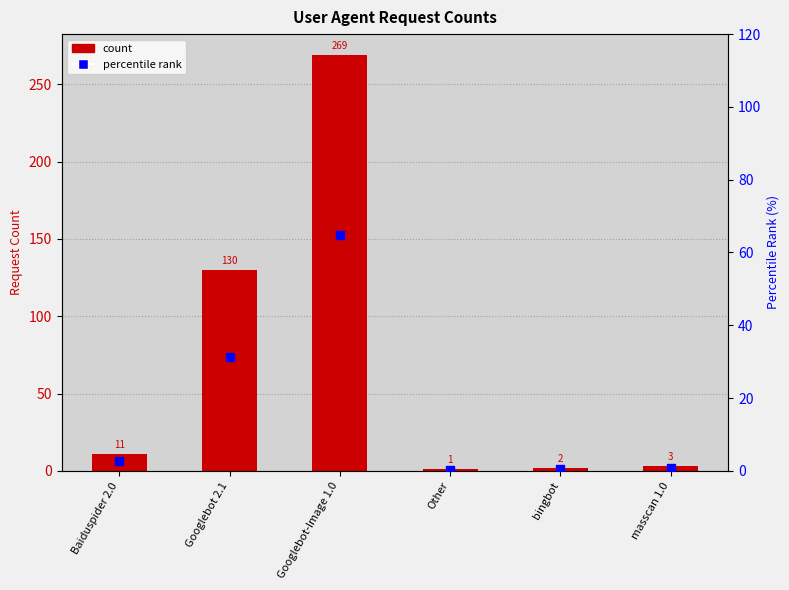

Which series has the largest range (max minus min)?

count